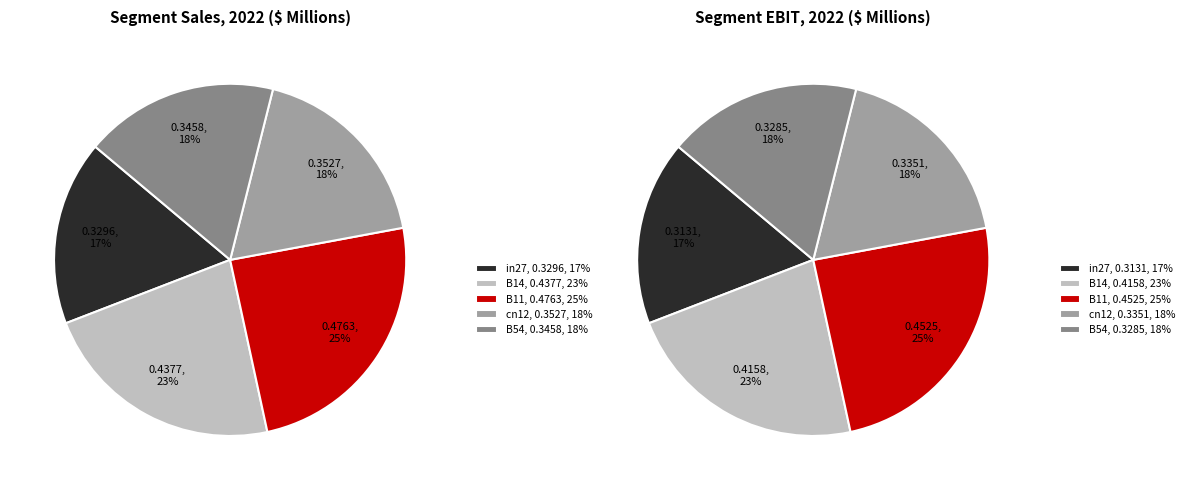

To the nearest percent, what portion does cn12 represent?

18%